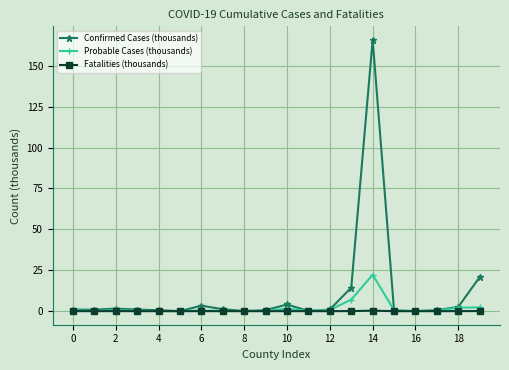

Which series has the largest total across all categories?

Confirmed Cases (thousands)